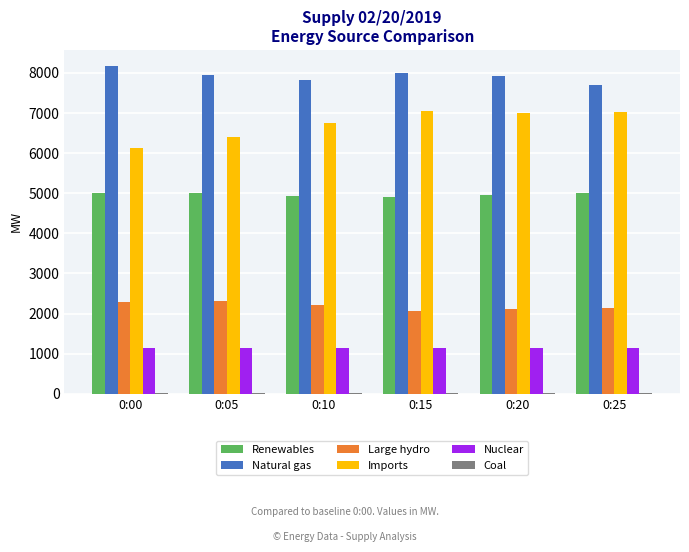

The Imports series shows 3006 at 0:10. True or false?

False